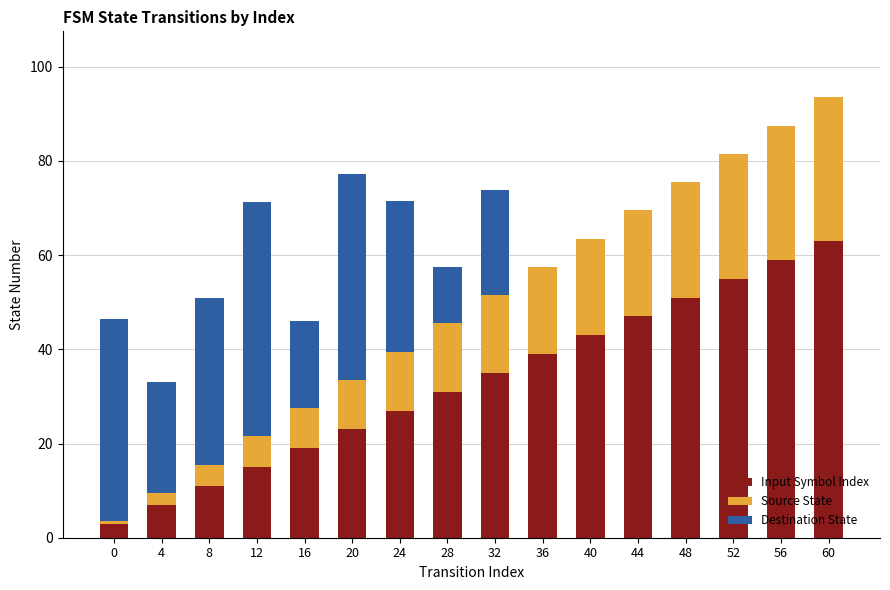

What is the maximum value for Input Symbol Index?

63.0